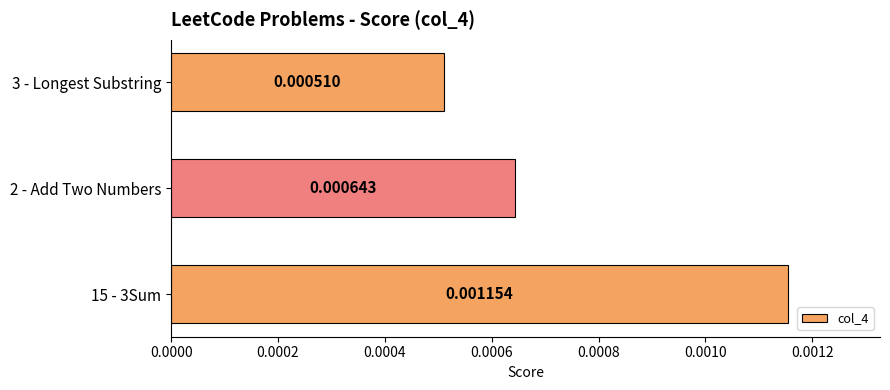

Between 2 - Add Two Numbers and 3 - Longest Substring, which is larger?

2 - Add Two Numbers